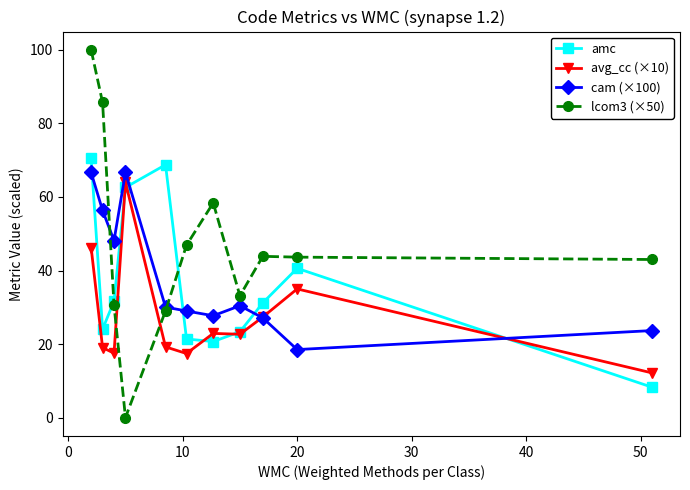

What is the value of the avg_cc (×10) point at the 6th from the left?

17.4